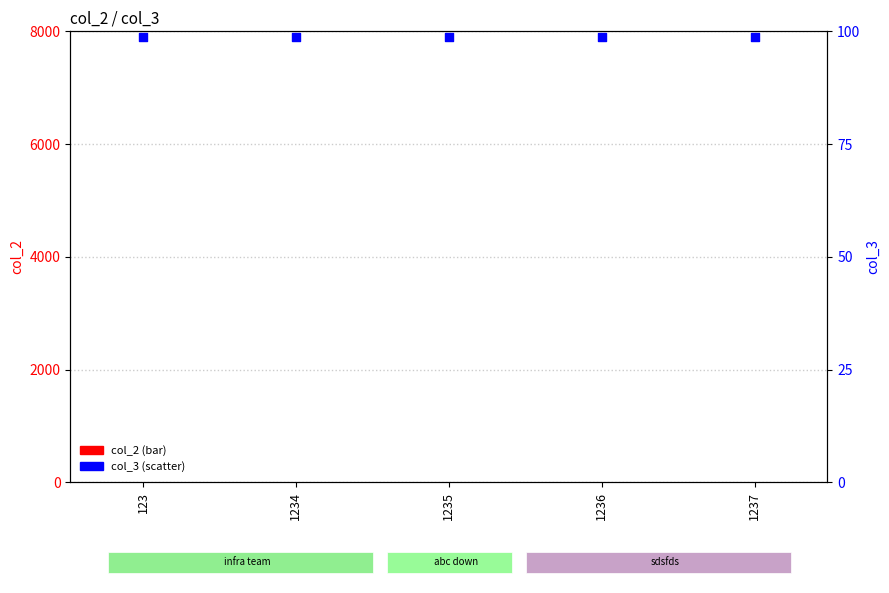

Which series contains the highest Y value?

col_3